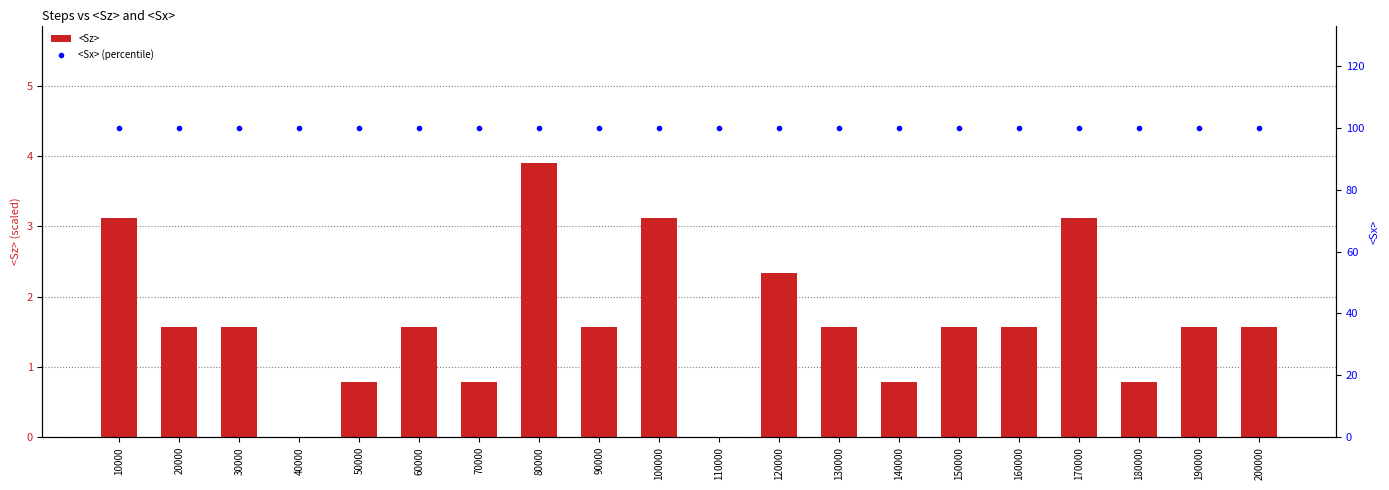

At which label does <Sx> (percentile) reach its peak?

10000